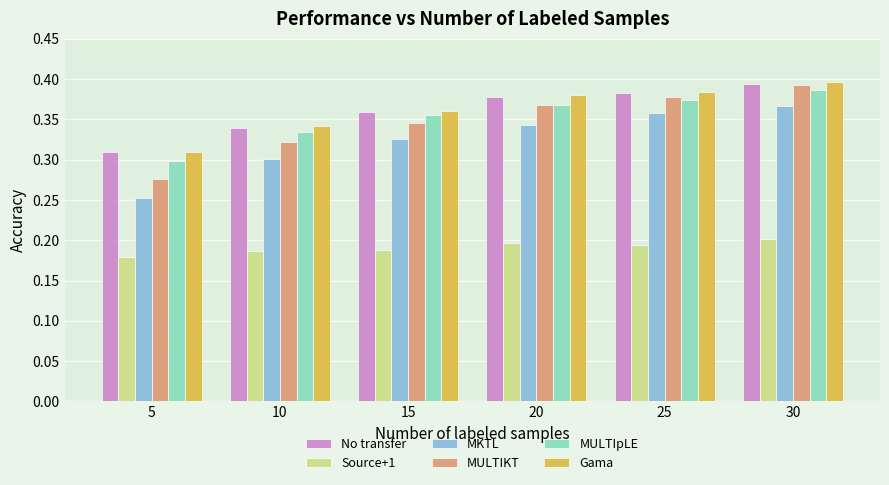

At which label is No transfer closest to 0?

5